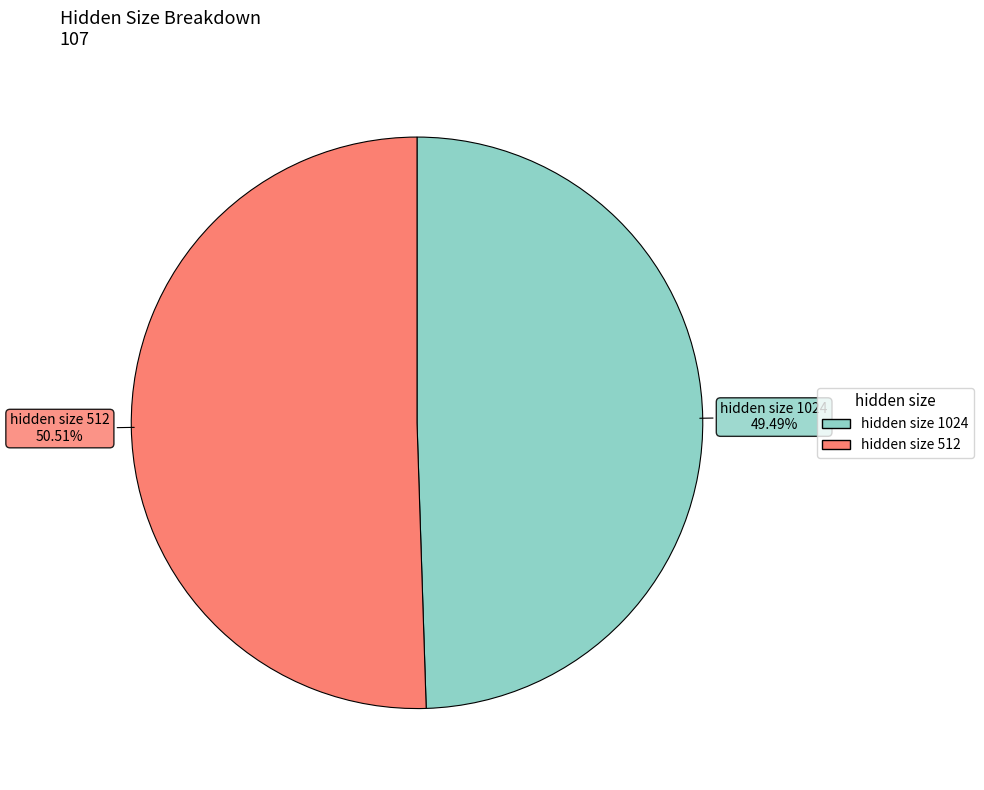

Which category accounts for the majority?

hidden size 512